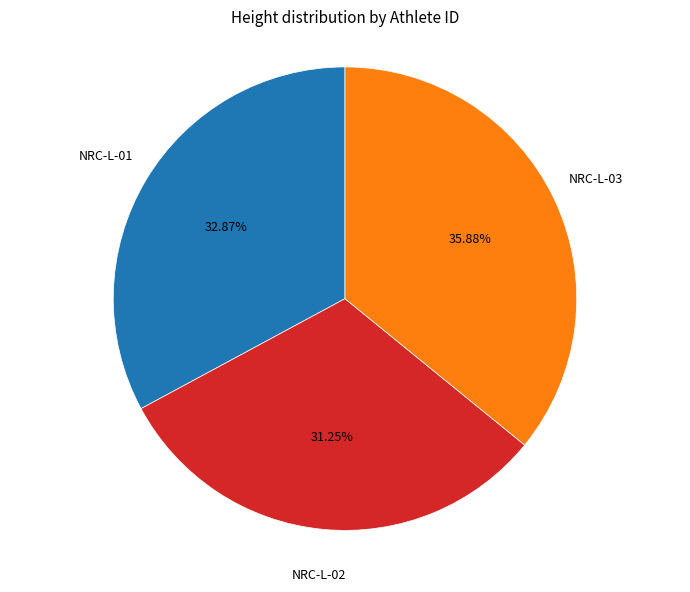

Is there a majority slice in this chart?

No